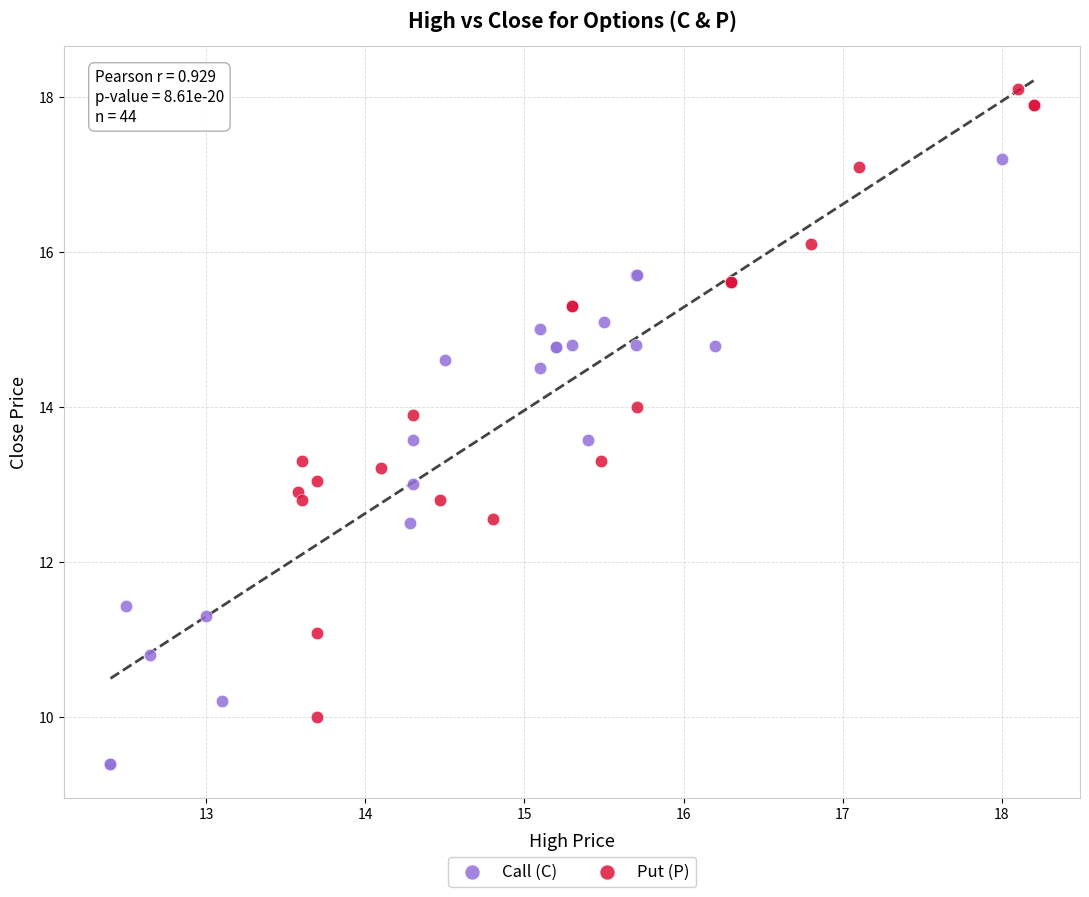

Which series contains the highest Y value?

Put (P)